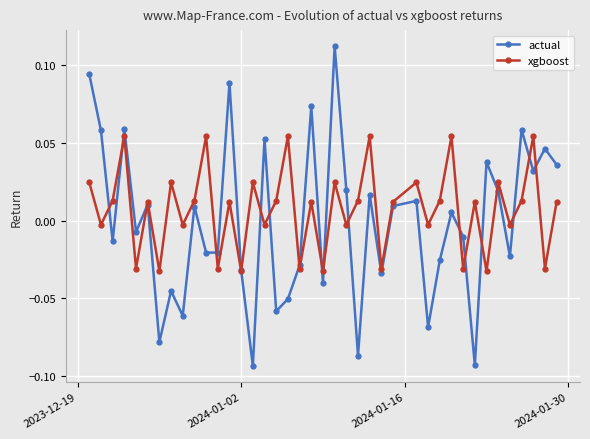

In actual, how many points are higher than both neighbors (excluding endpoints)?

14